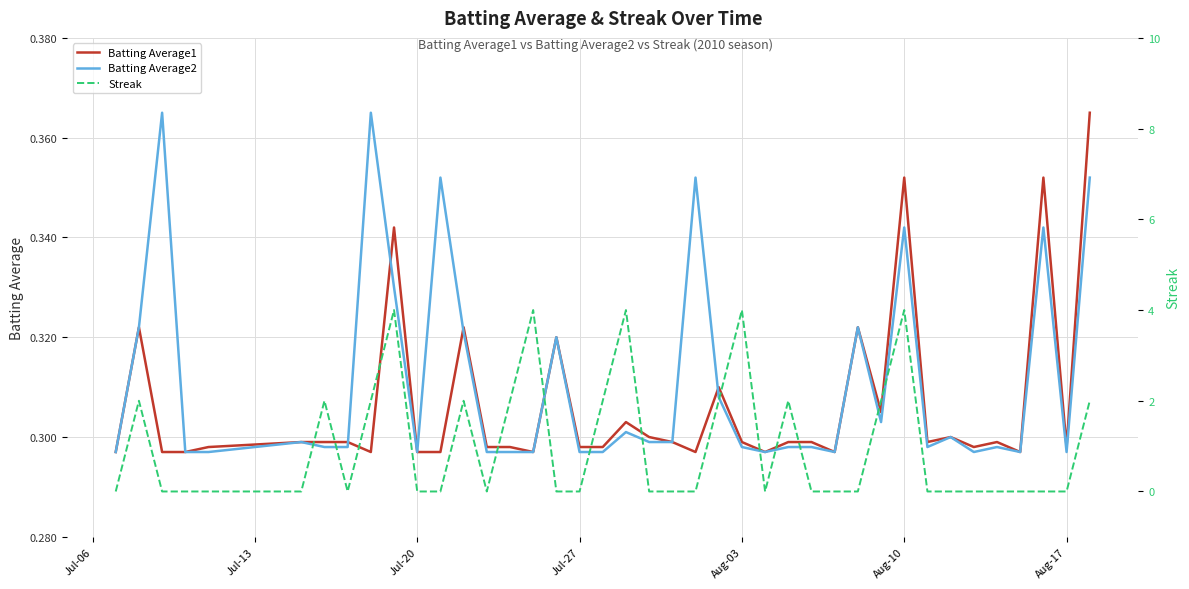

True or false: Batting Average2 has a value of 0.2 at Aug-03.

False